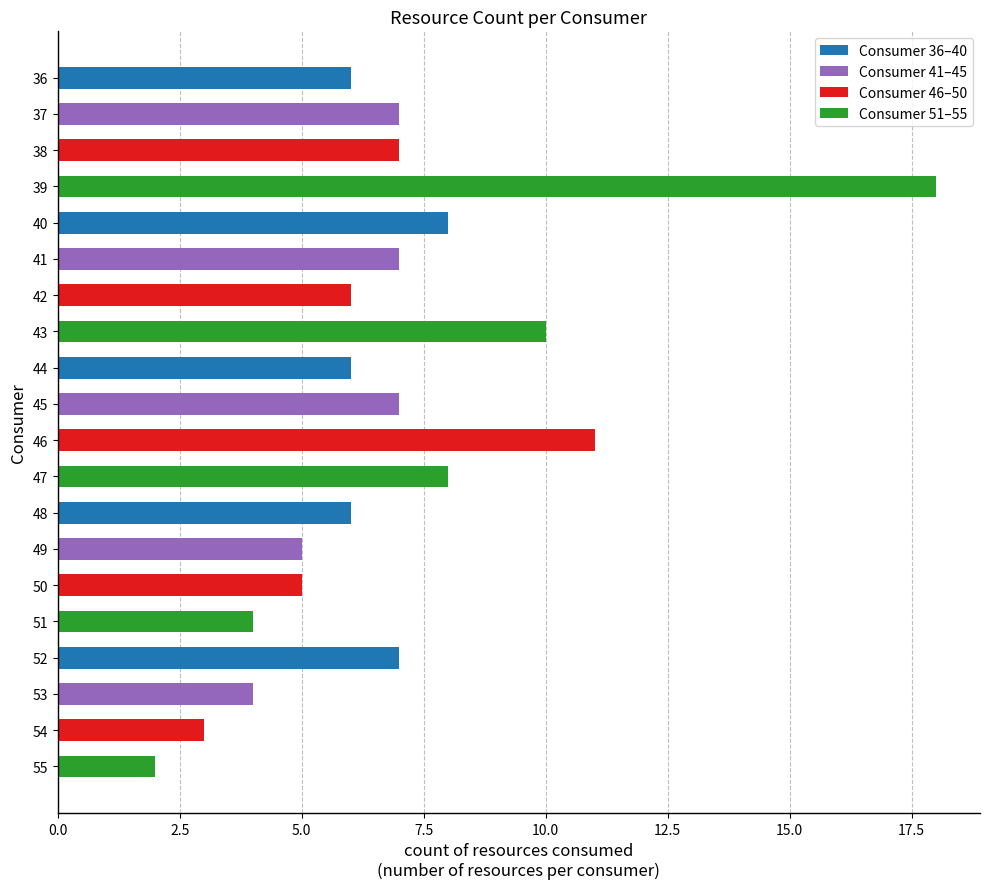

True or false: the data shows 7 at 38.

True